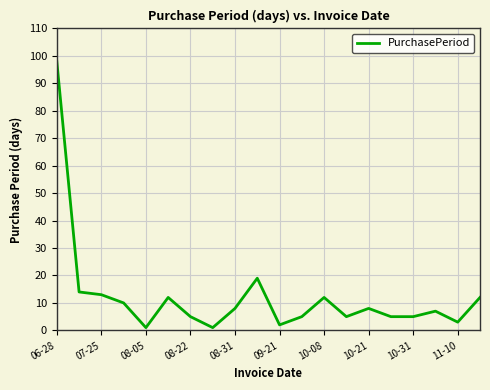

What is the greatest value displayed?

98